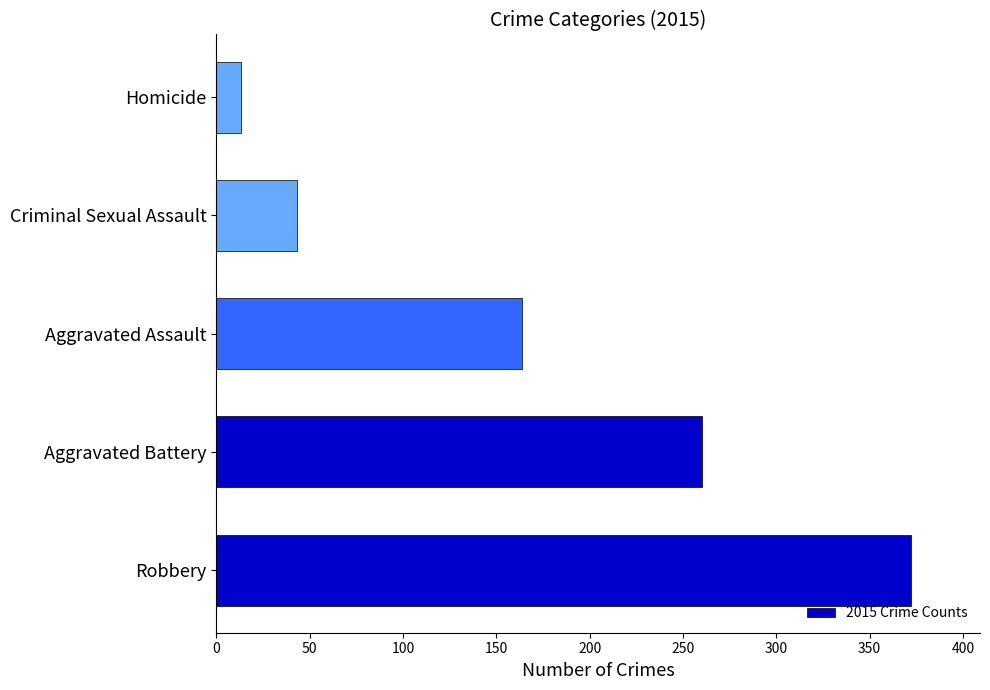

Which has a higher value, Robbery or Aggravated Assault?

Robbery